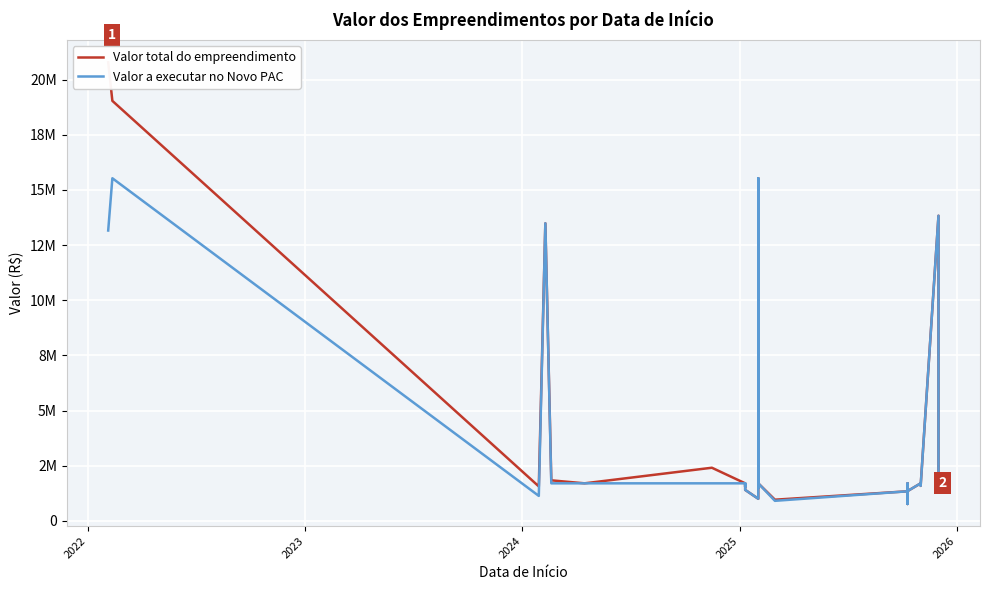

True or false: Valor a executar no Novo PAC and Valor total do empreendimento cross at least once.

False